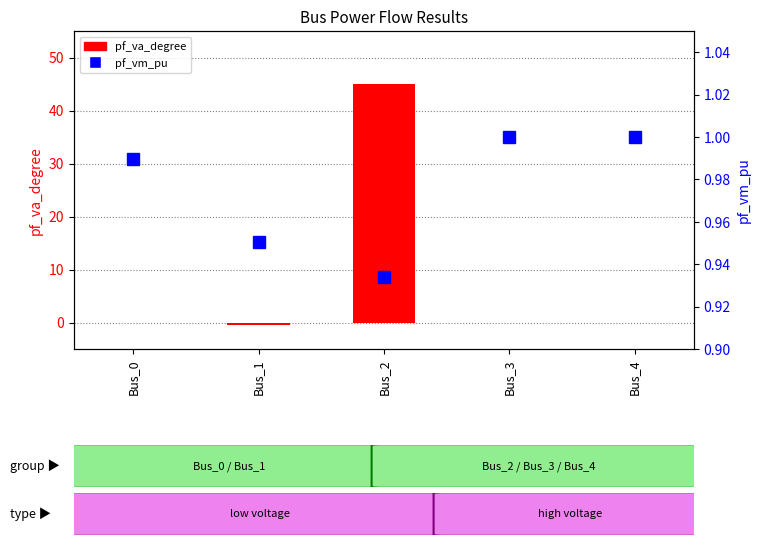

What is the sum of the pf_va_degree values at Bus_2 and Bus_0?

44.9